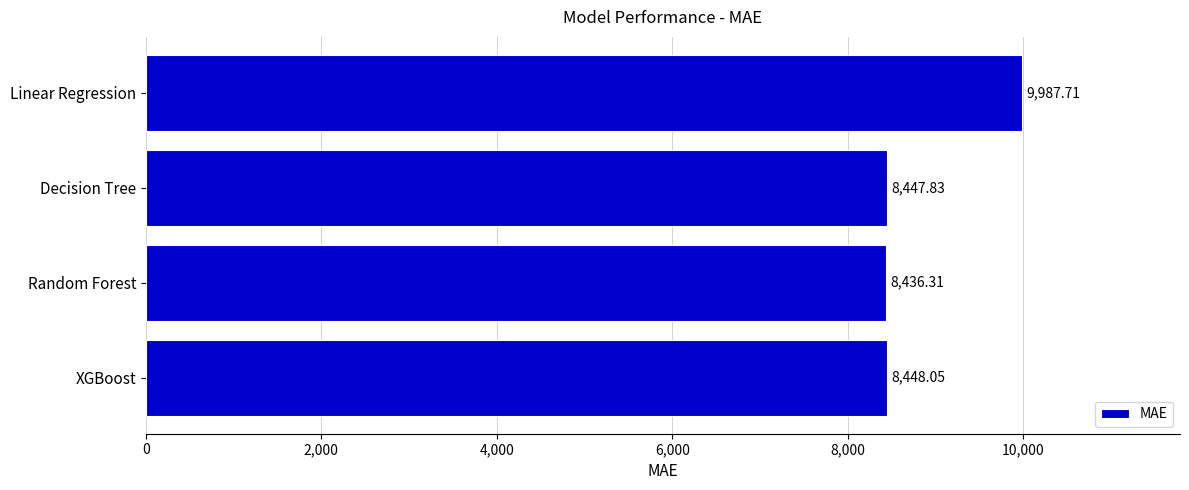

What is the change in value from Decision Tree to Random Forest?

-11.5